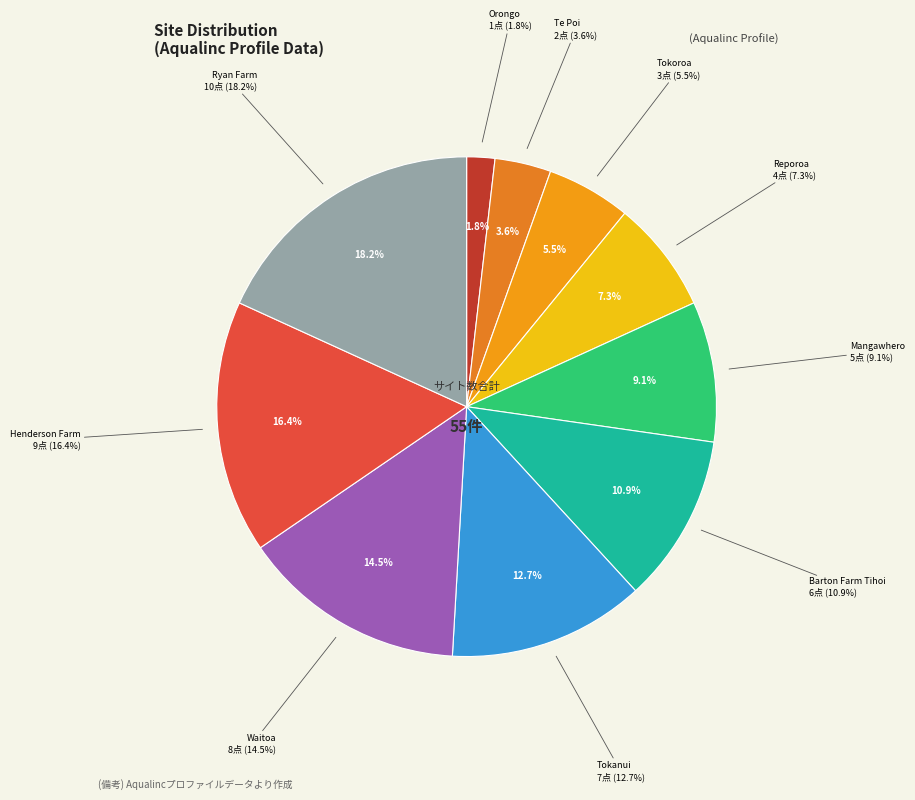

Is there a majority slice in this chart?

No